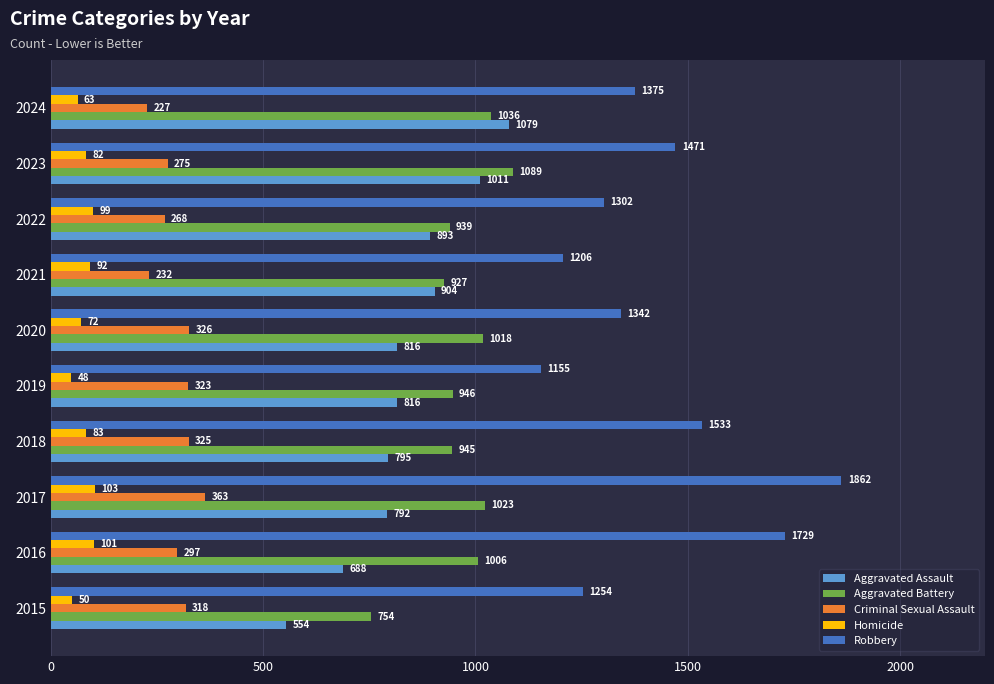

What is the sum of the Aggravated Battery values at 2023 and 2019?

2035